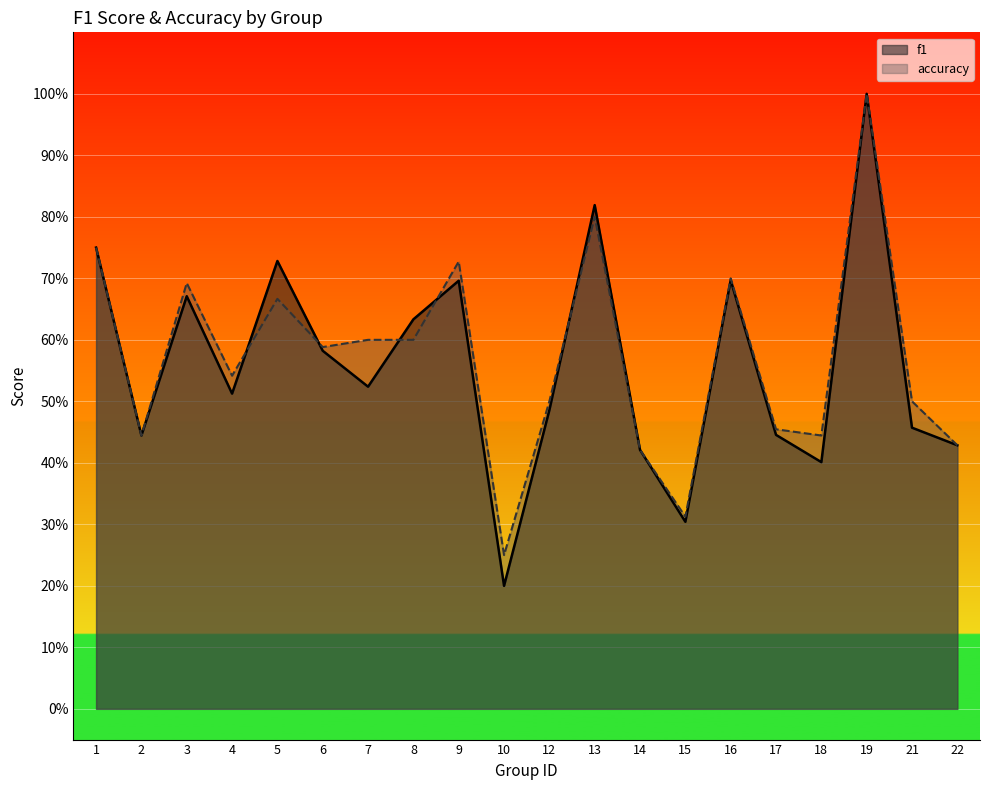

List the labels in order of accuracy value, largest first.

19, 13, 1, 9, 16, 3, 5, 7, 8, 6, 4, 12, 21, 17, 2, 18, 22, 14, 15, 10